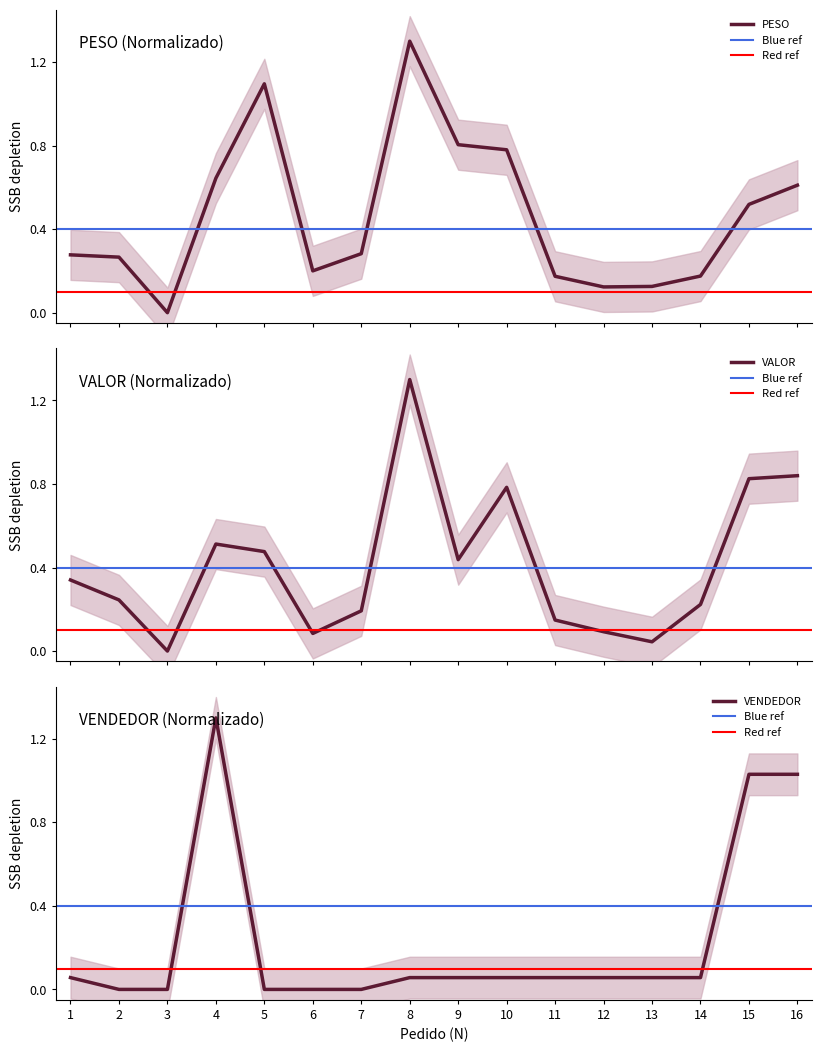

The value of VENDEDOR at 7 is 0.0. True or false?

True